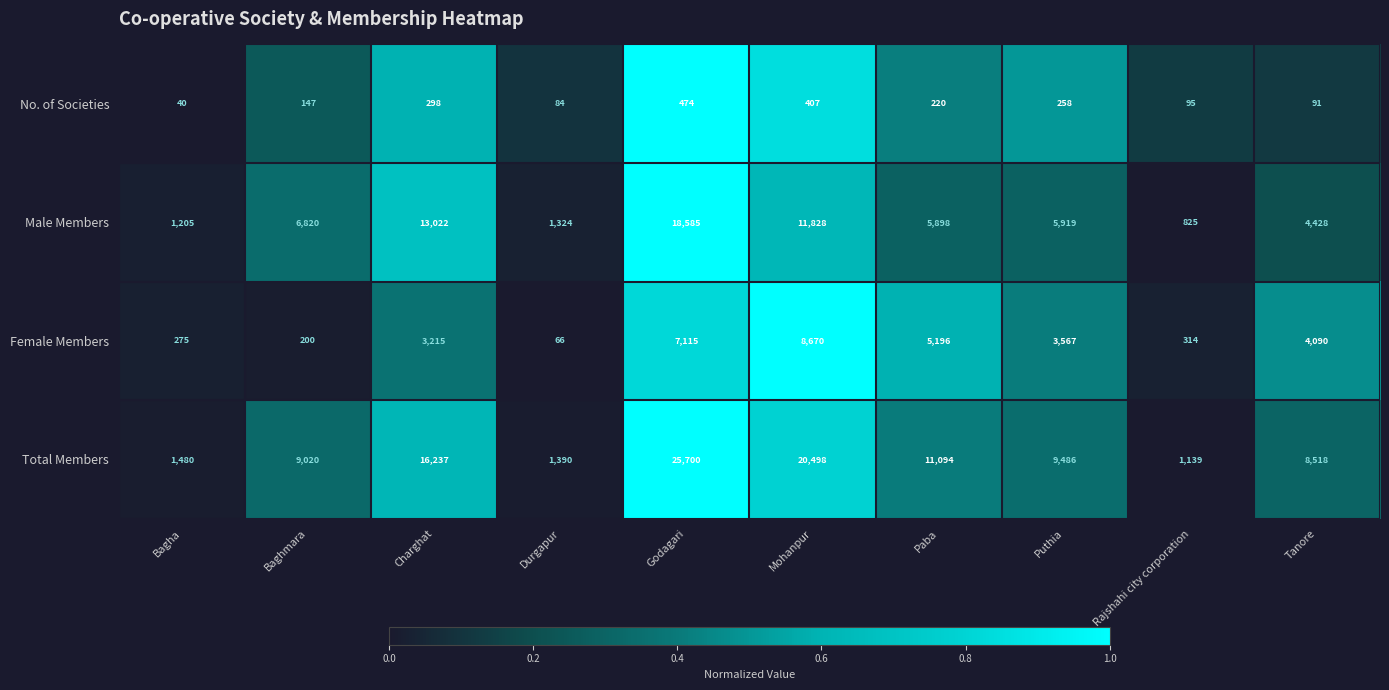

What is the difference between the highest and lowest values at Puthia?

9228